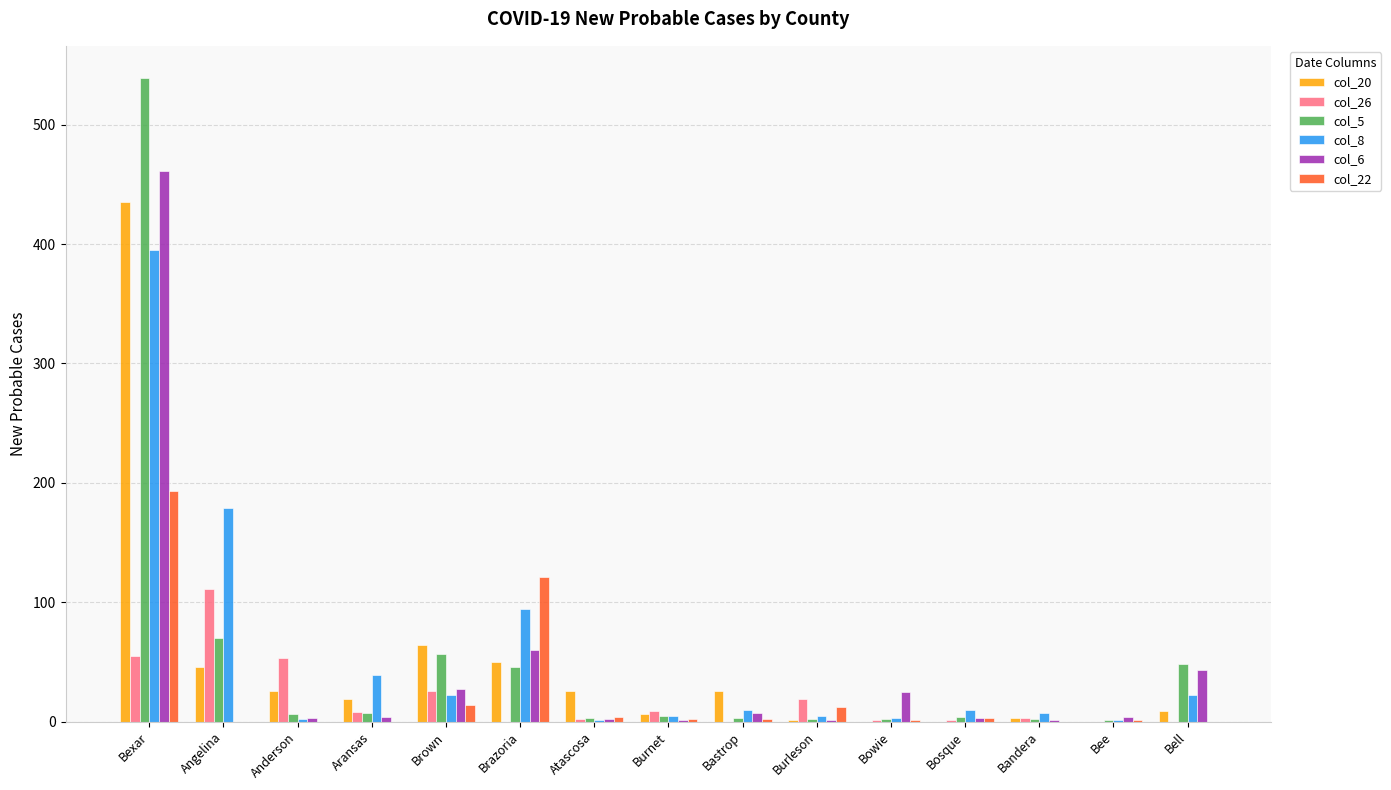

How many distinct data groups are displayed?

6